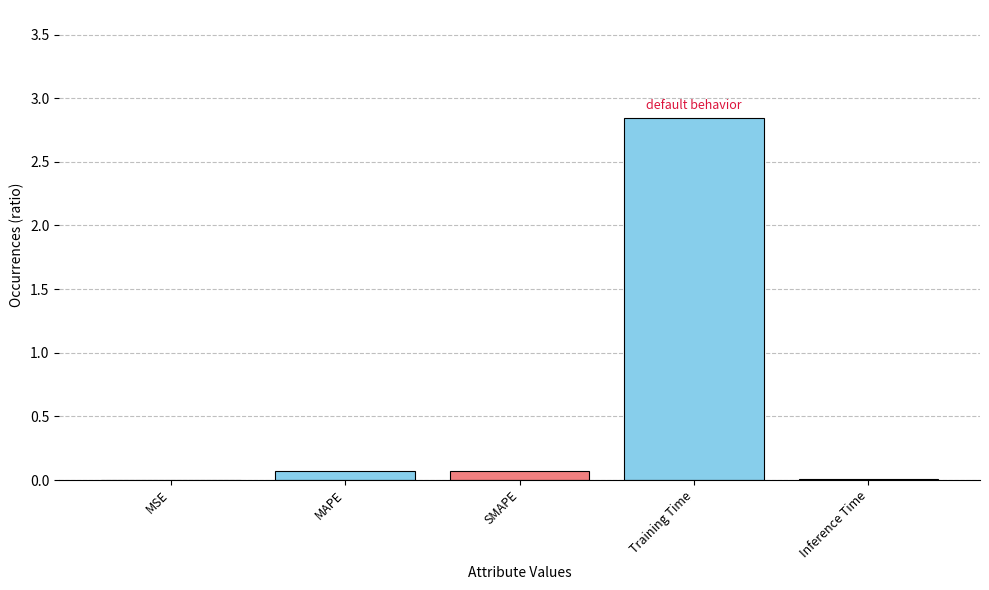

Which label corresponds to the largest value in the chart?

Training Time